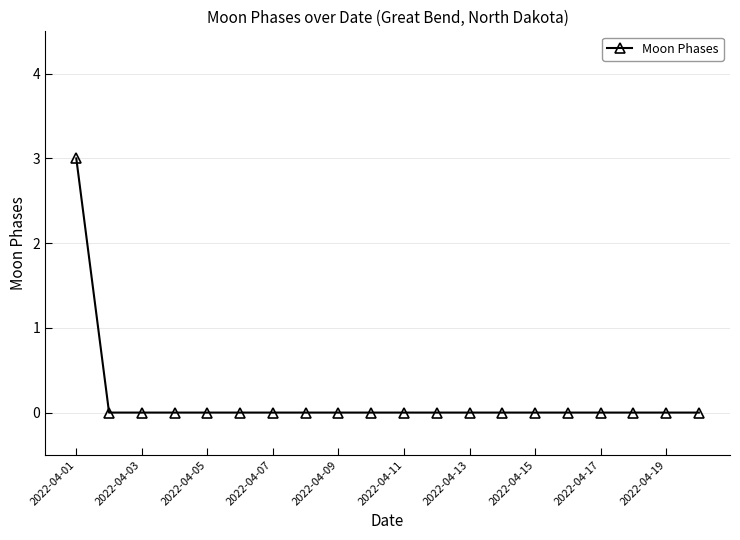

Reading left to right, transcribe all the data shown in this chart.

3	0	0	0	0	0	0	0	0	0	0	0	0	0	0	0	0	0	0	0